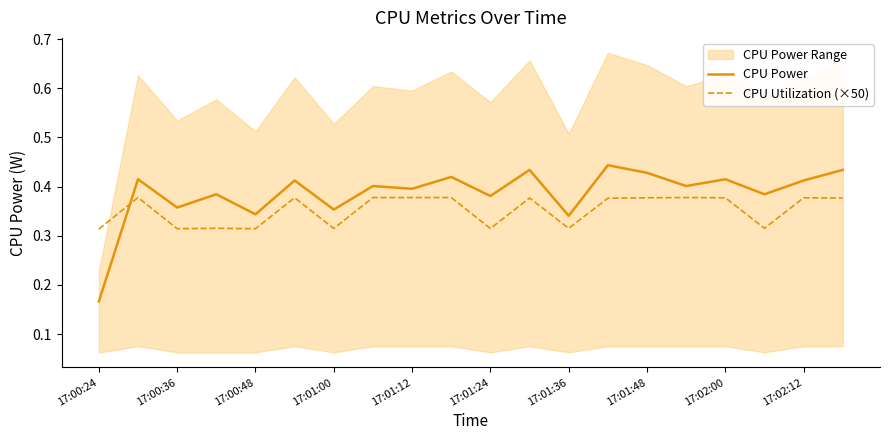

Where is CPU Power nearest to the value 0?

17:00:24